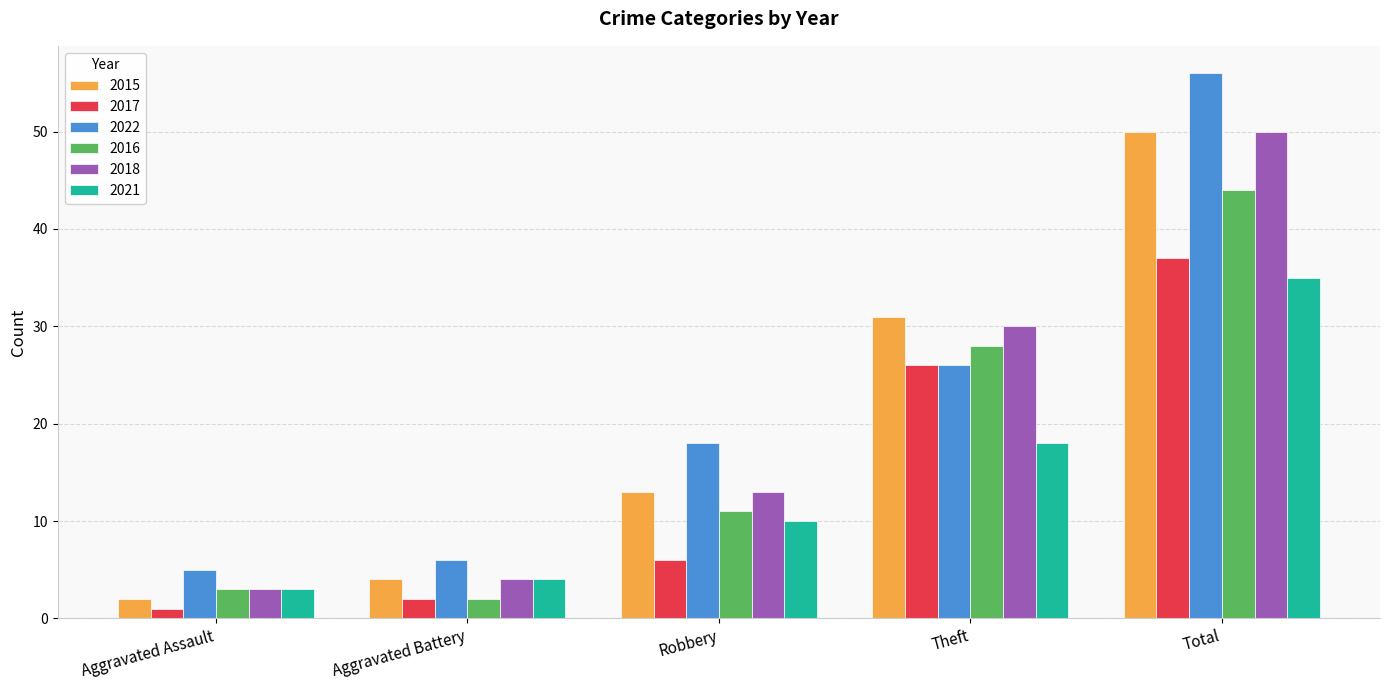

The value of 2022 at Total is 39. True or false?

False